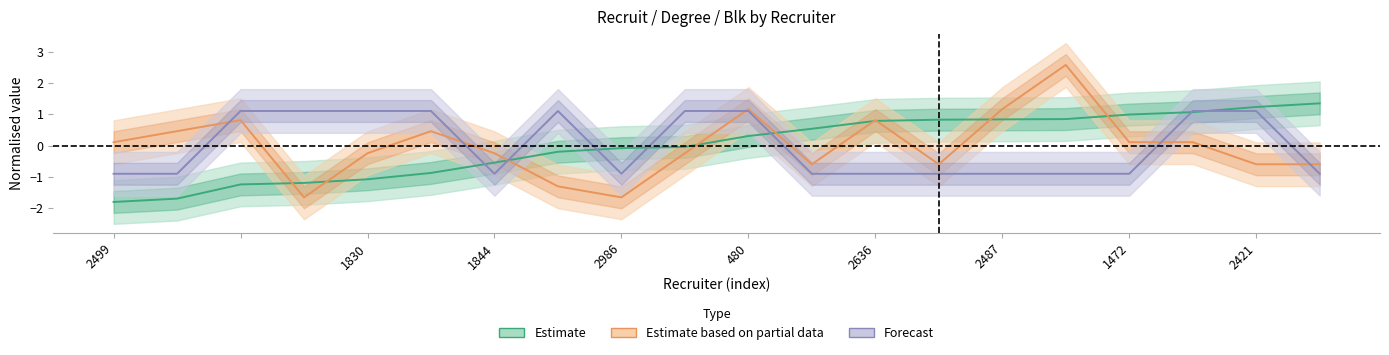

Reading left to right, transcribe all the data shown in this chart.

recruit: -1.8	-1.7	-1.2	-1.2	-1.1	-0.9	-0.5	-0.2	-0.1	-0.0	0.3	0.5	0.8	0.8	0.8	0.8	1.0	1.1	1.2	1.3
degree: 0.1	0.5	0.8	-1.7	-0.2	0.5	-0.2	-1.3	-1.7	-0.2	1.2	-0.6	0.8	-0.6	1.2	2.6	0.1	0.1	-0.6	-0.6
blk: -0.9	-0.9	1.1	1.1	1.1	1.1	-0.9	1.1	-0.9	1.1	1.1	-0.9	-0.9	-0.9	-0.9	-0.9	-0.9	1.1	1.1	-0.9